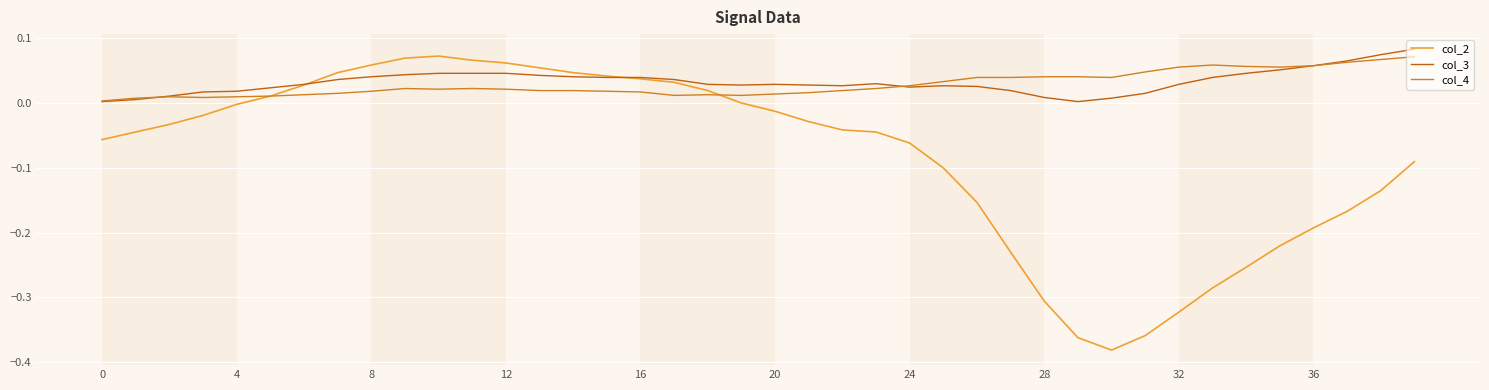

How many lines are shown in the chart?

3